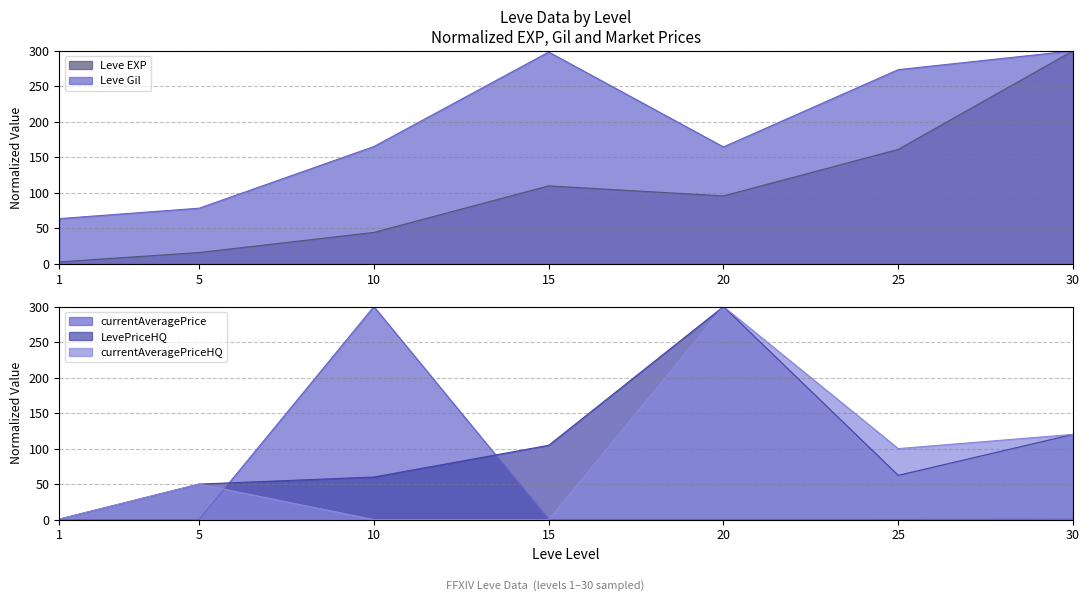

Is the value of Leve Gil at 20 greater than the value of currentAveragePriceHQ at 15?

Yes